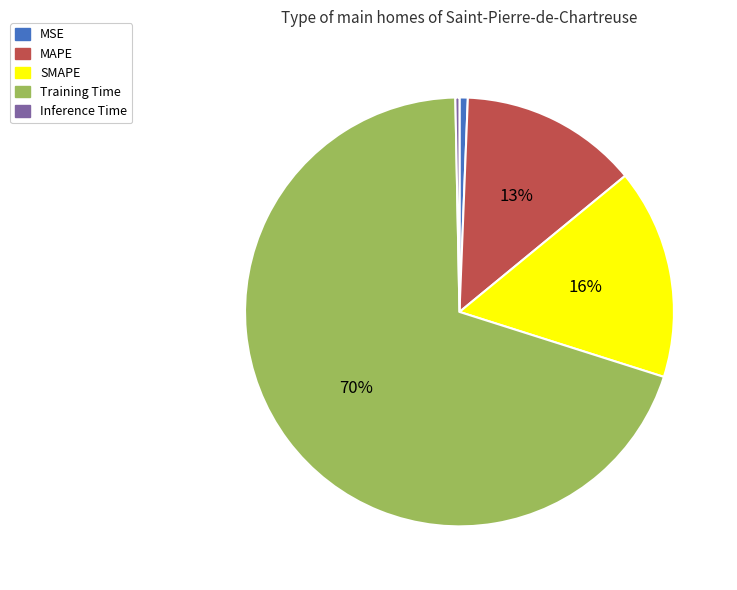

How many slices are in this pie chart?

5